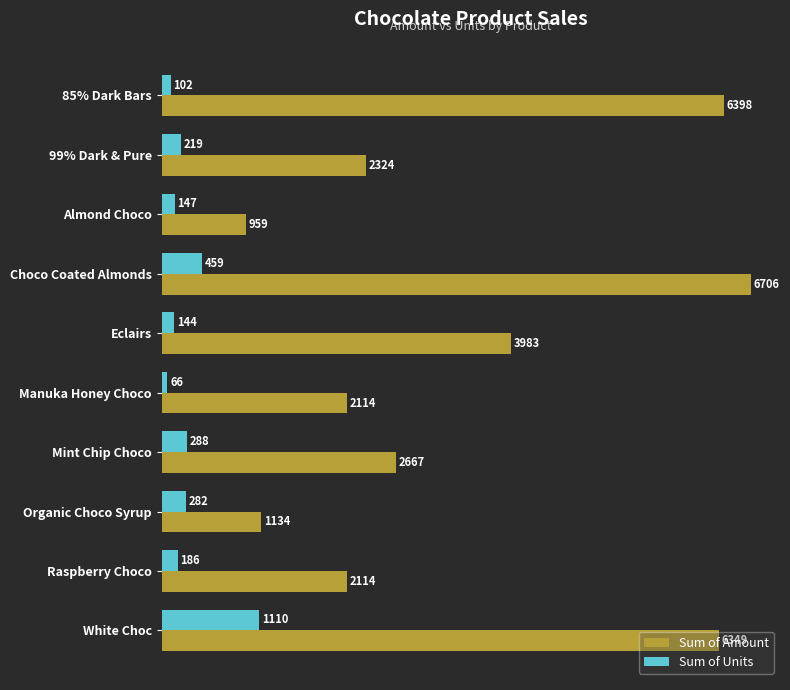

How many data points in Sum of Units are less than 219?

5